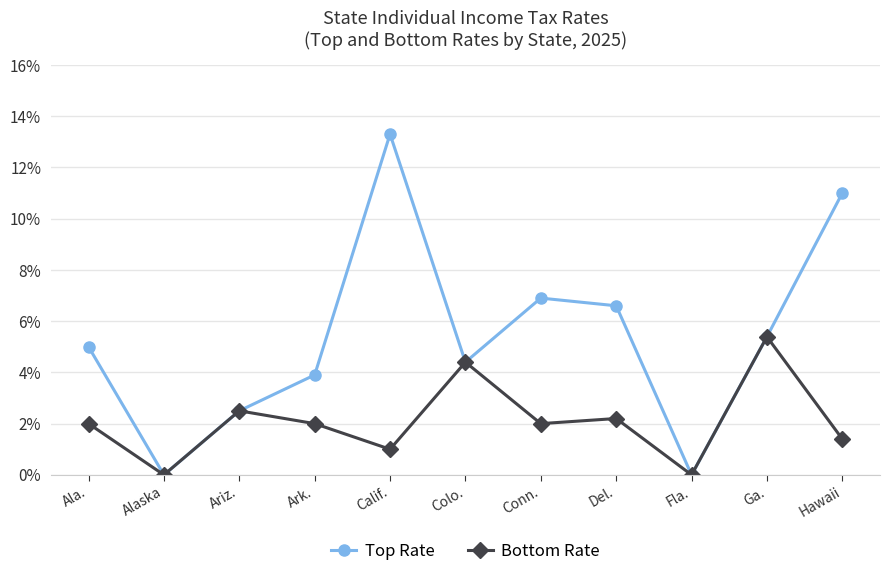

Rank the series by their average value, from lowest to highest.

Bottom Rate, Top Rate